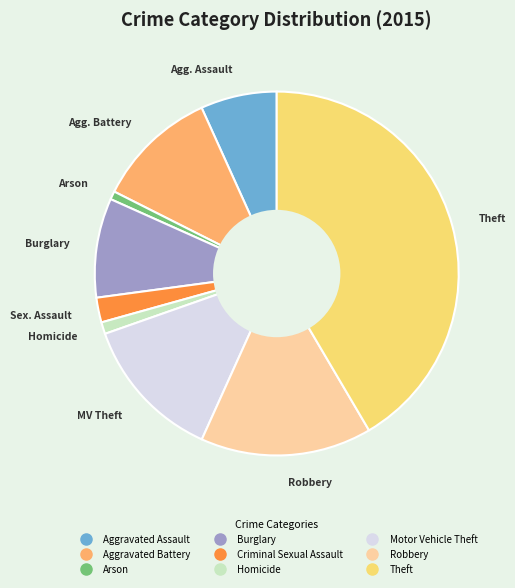

Which category has the biggest portion of the pie?

Theft